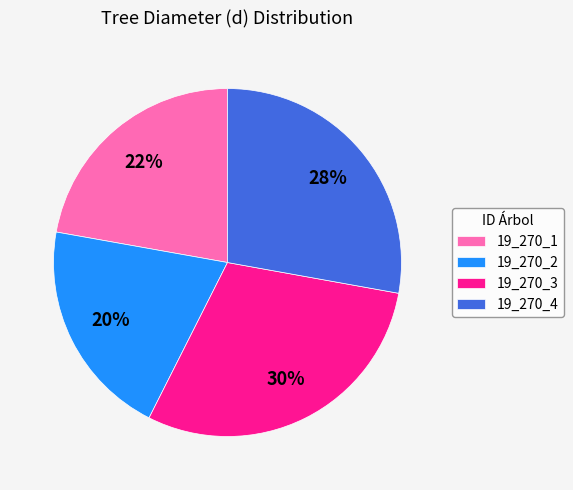

To the nearest percent, what is the combined percentage of 19_270_4 and 19_270_2?

48%